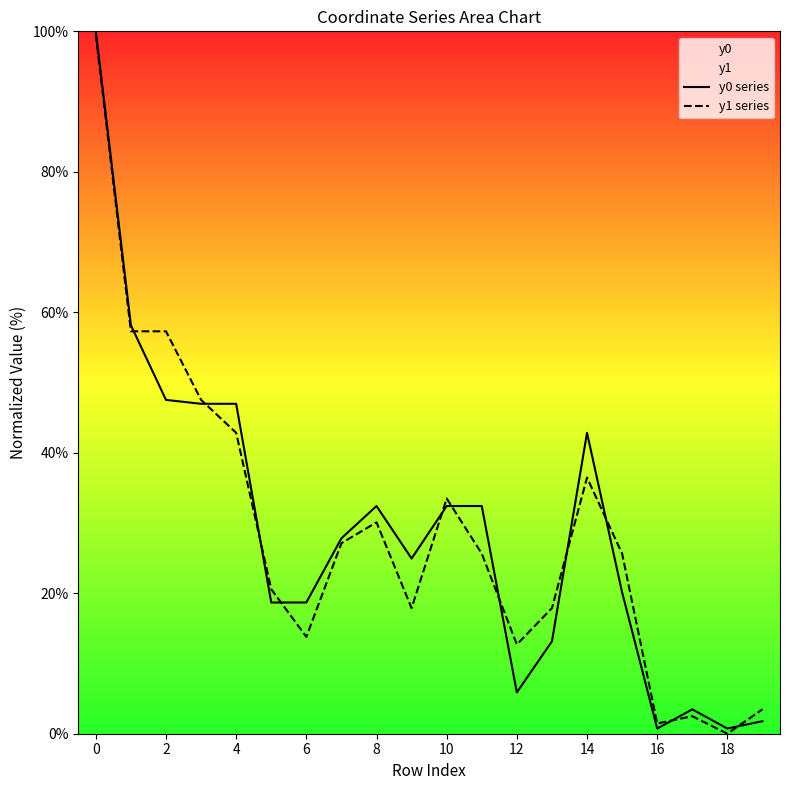

How many lines are shown in the chart?

2